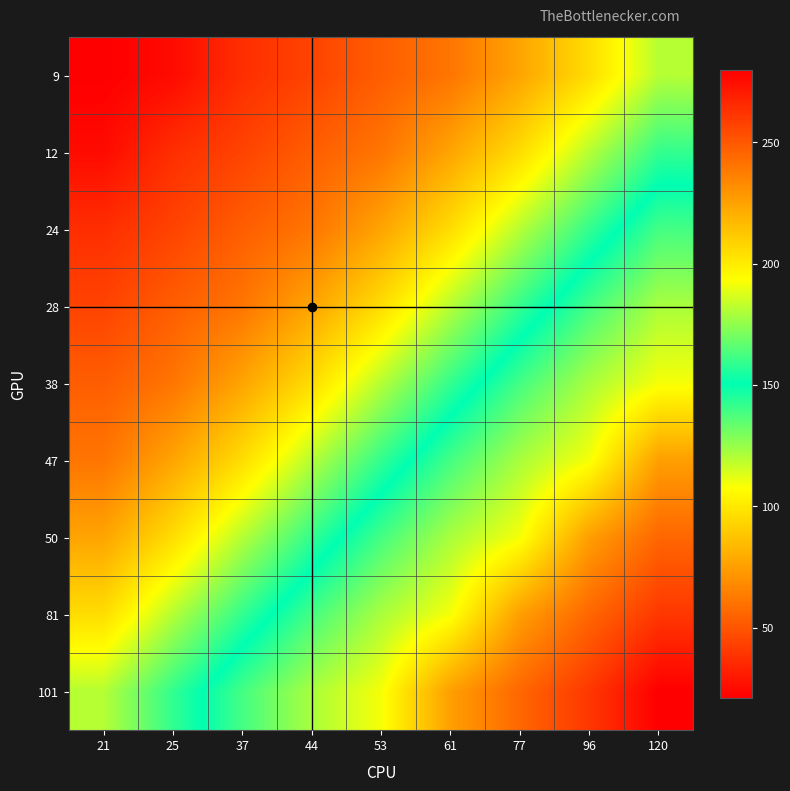

Which label corresponds to the largest value in the chart?

120